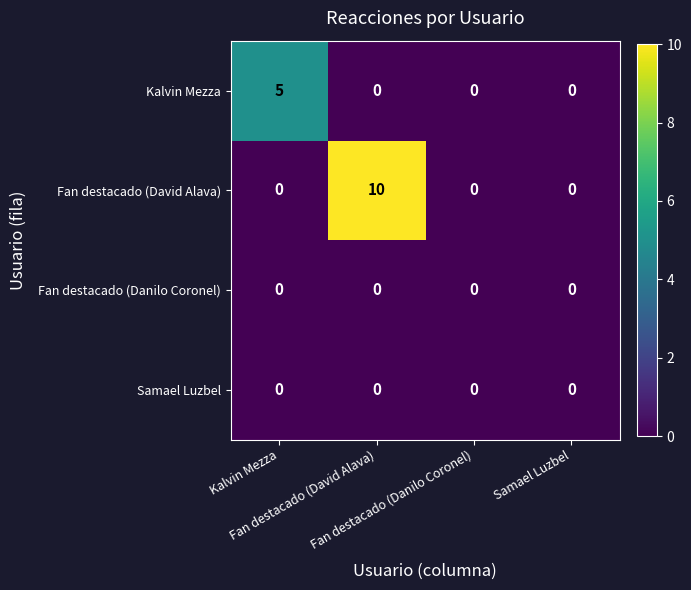

What is the maximum value shown in the chart?

10